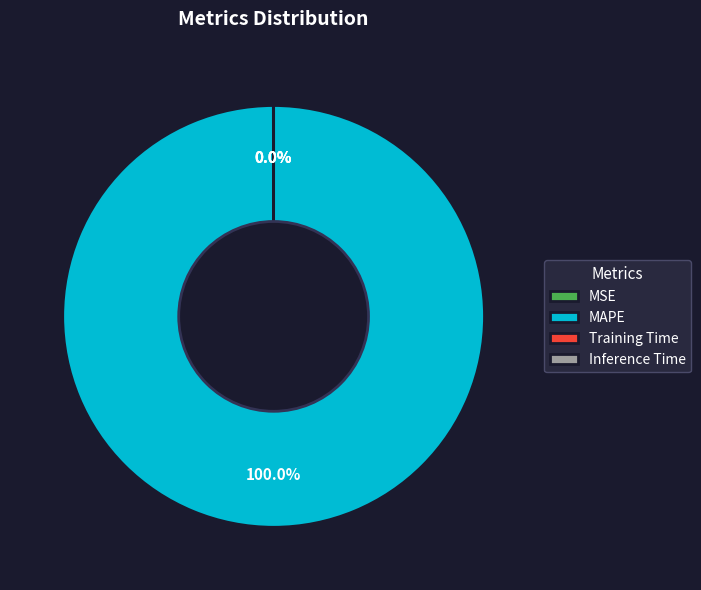

To the nearest percent, what is the difference between the largest and smallest slice percentages?

100%